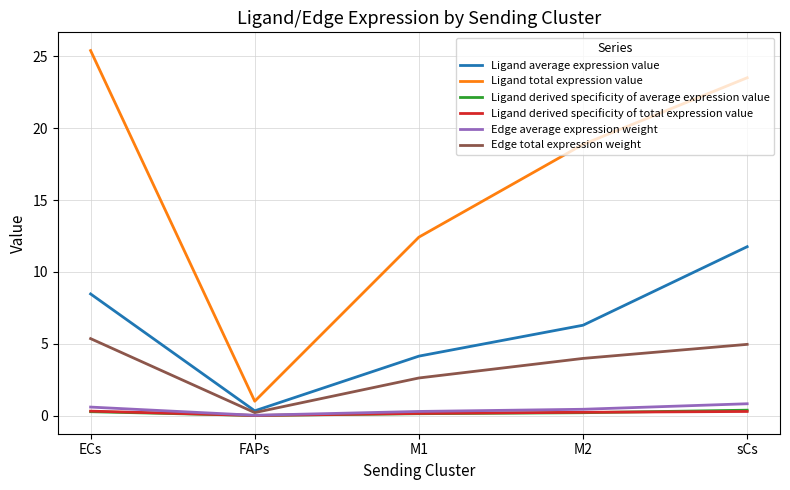

True or false: Edge average expression weight and Ligand total expression value cross at least once.

False